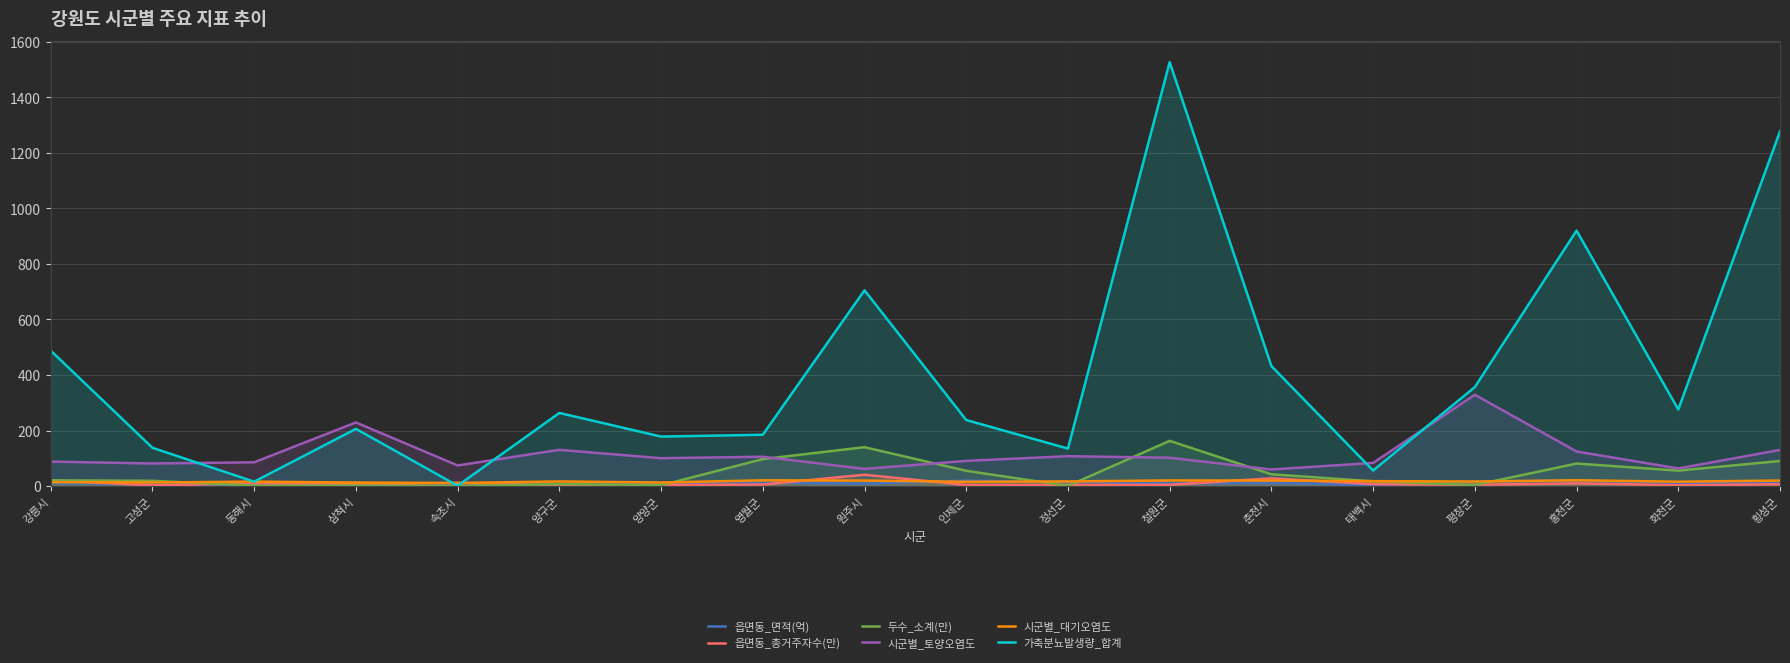

What is the label of the 13th point from the right?

양구군